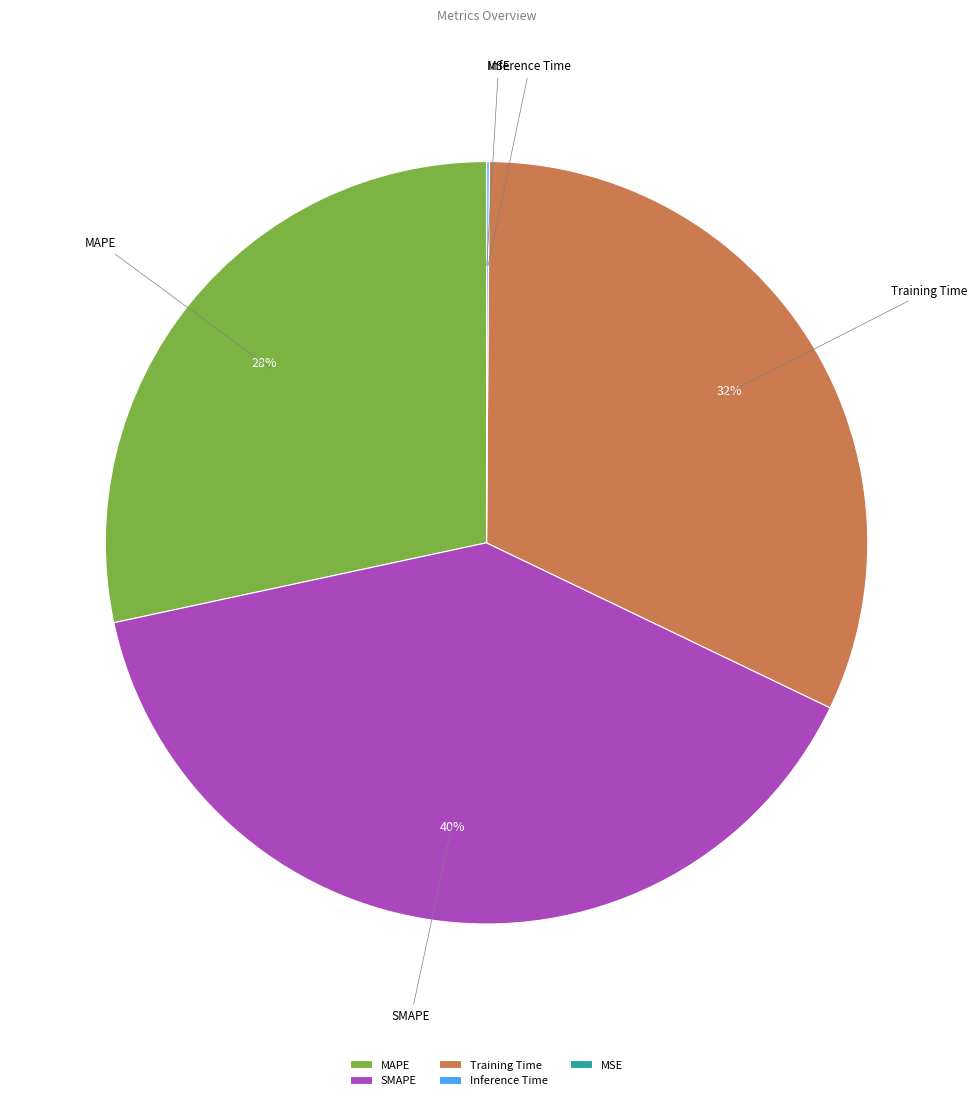

To the nearest percent, what is the average slice percentage?

20%